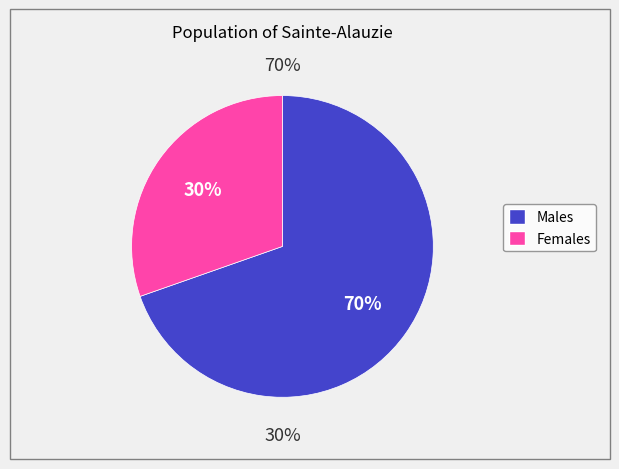

Which series has the widest spread of values?

Females